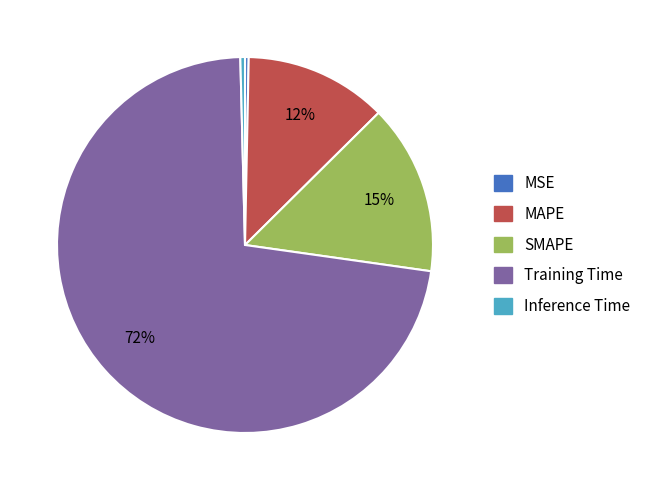

What is the largest slice in the pie chart?

Training Time